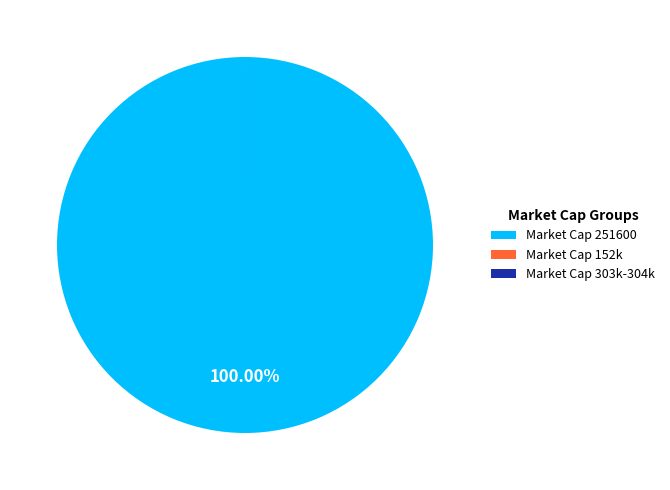

Is there a majority slice in this chart?

Yes